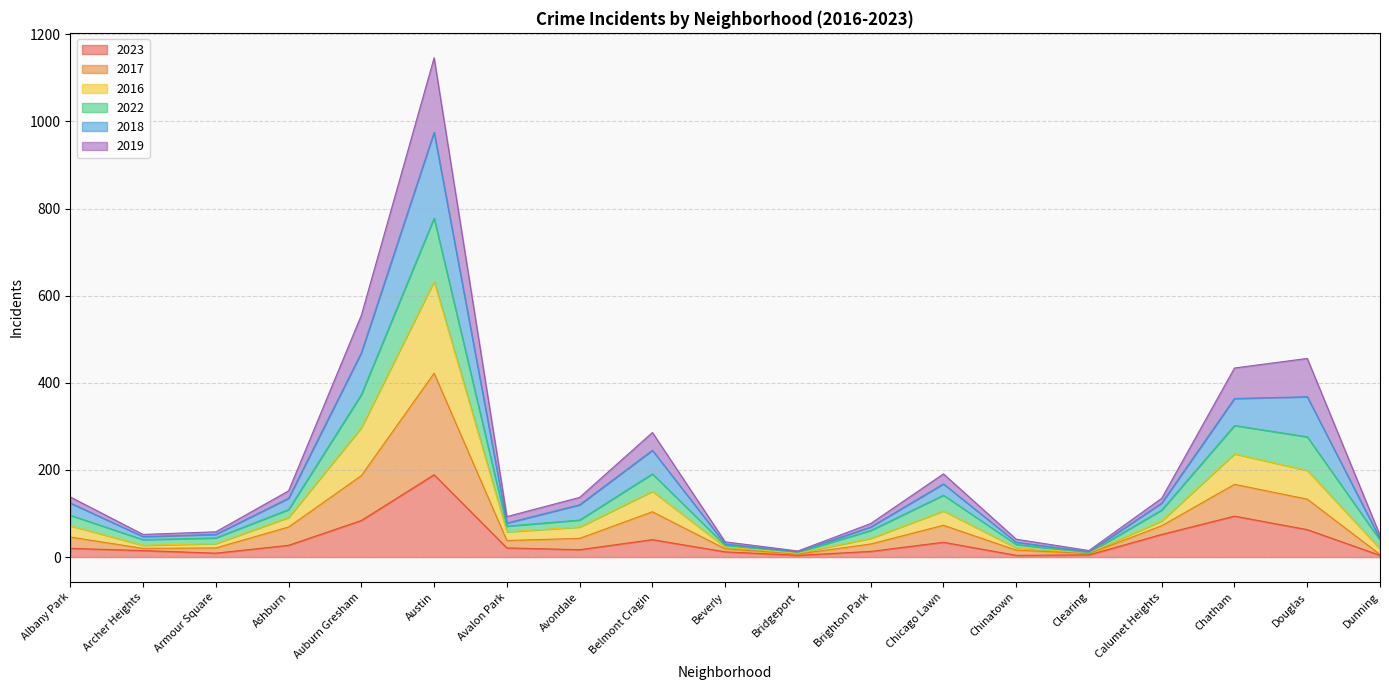

Does the chart have visible grid lines?

Yes